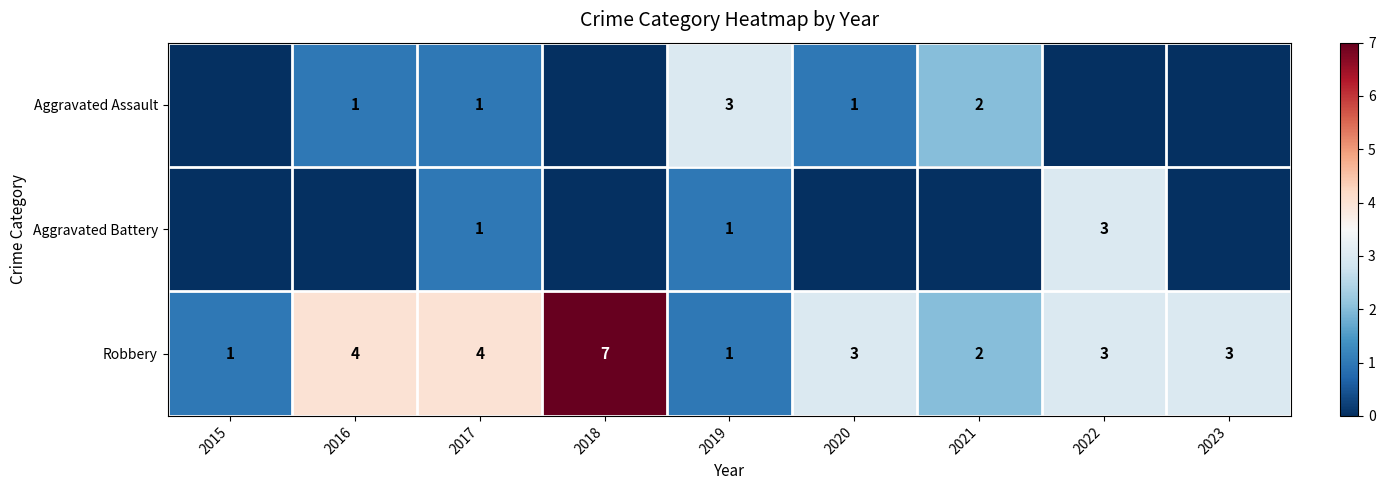

What is the difference between the second highest and minimum values in the Robbery series?

3